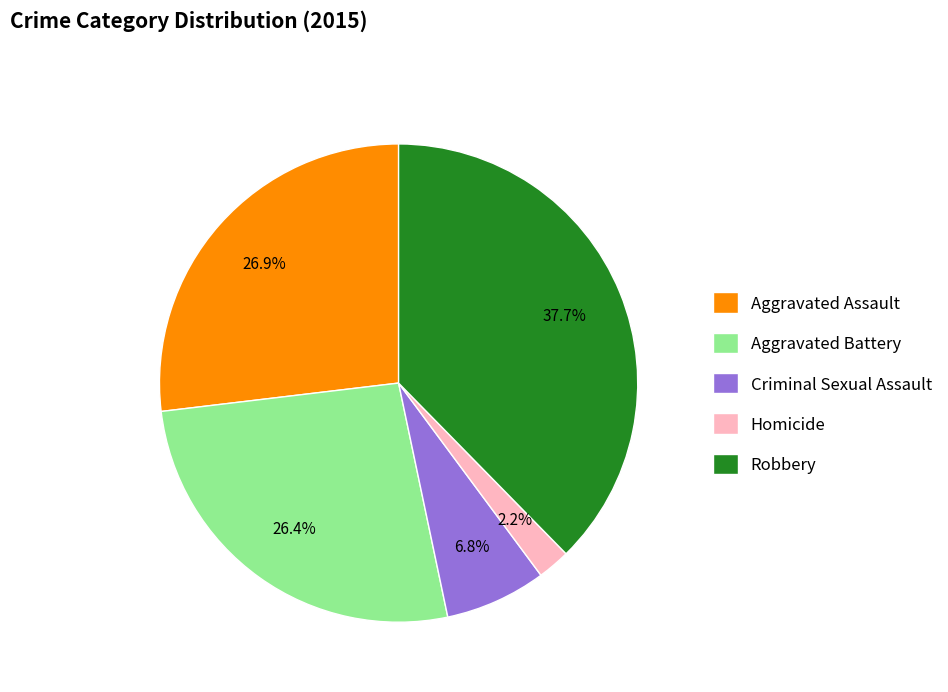

Does any single category account for the majority?

No